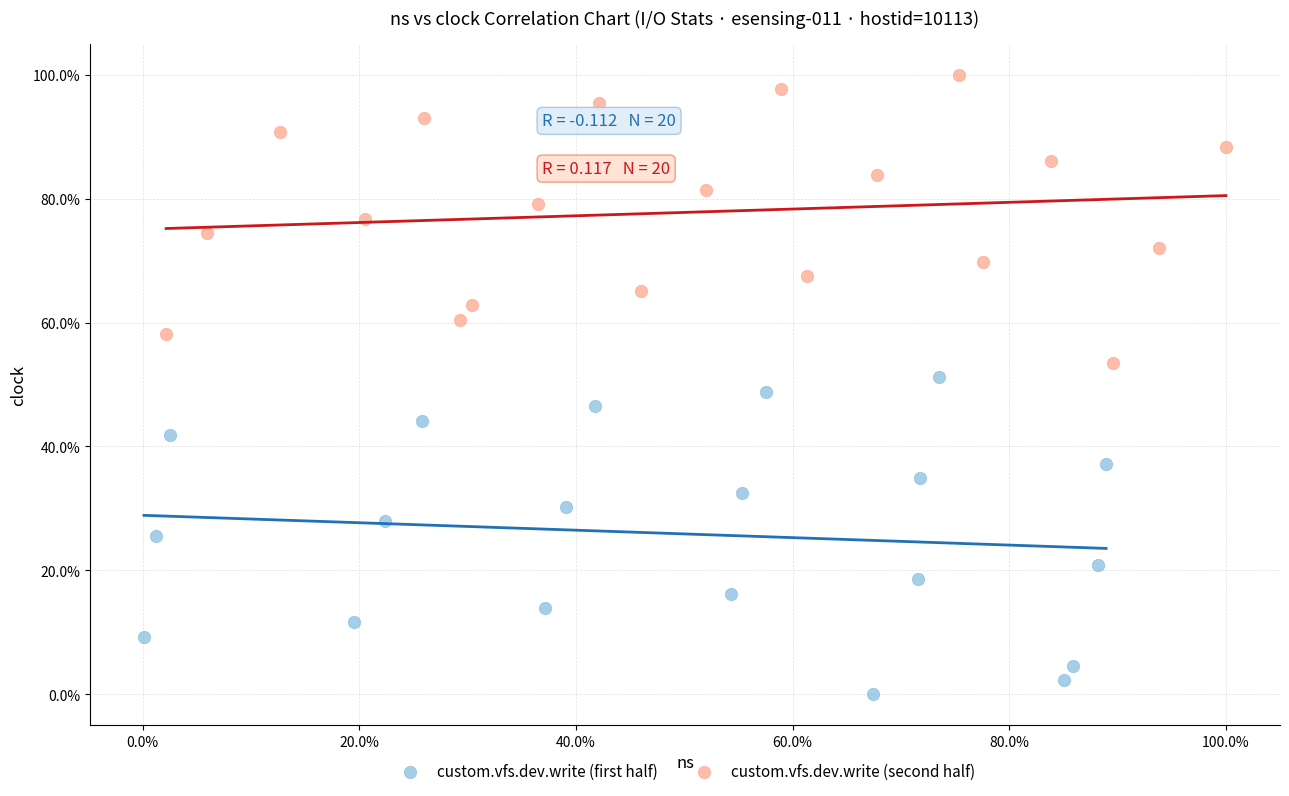

Which series contains the lowest Y value?

custom.vfs.dev.write (first half)